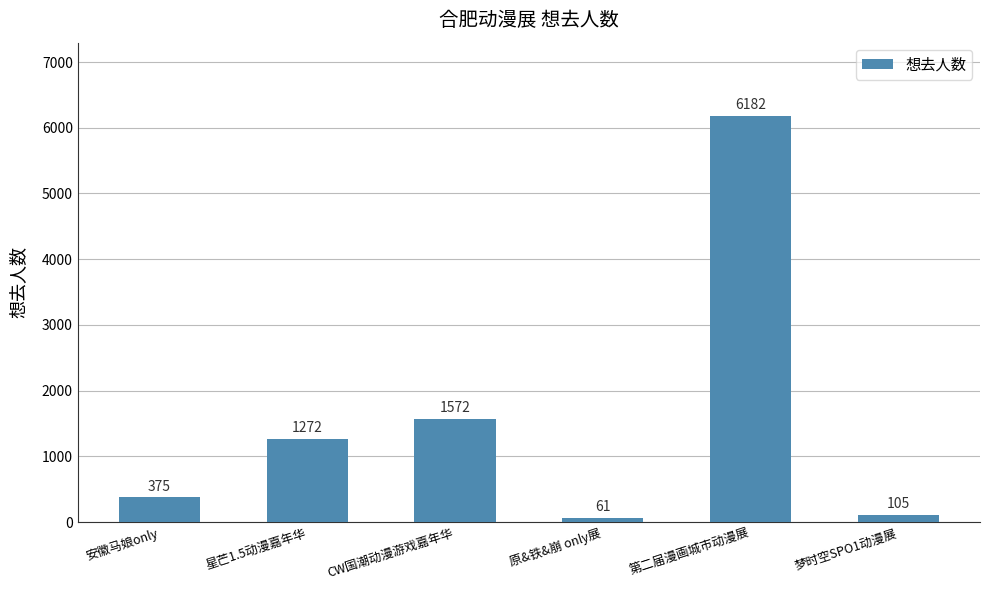

What is the sum of all values?

9567